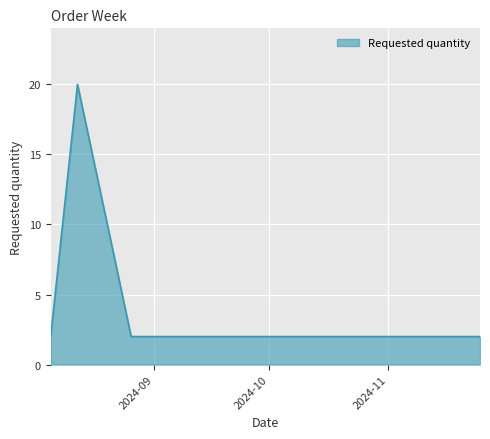

How many categories are shown in the chart?

6